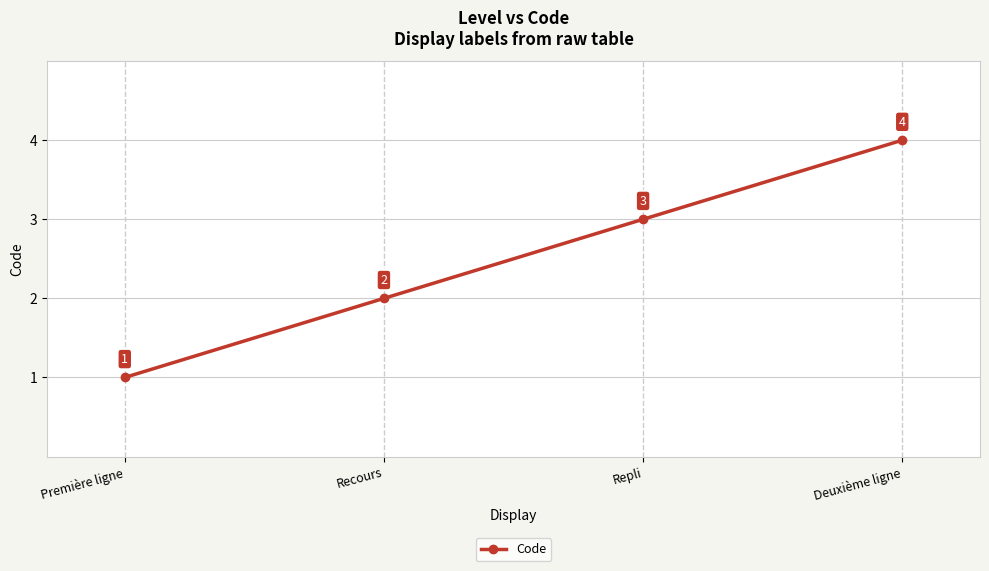

What is the maximum value shown in the chart?

4